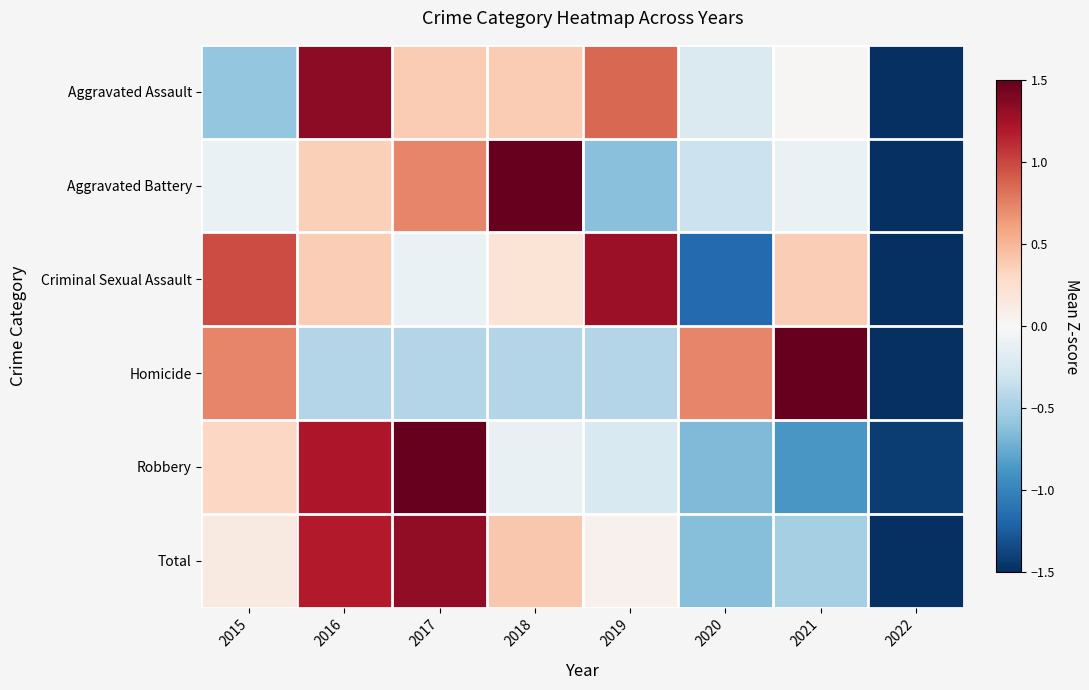

How many categories are shown in the chart?

8